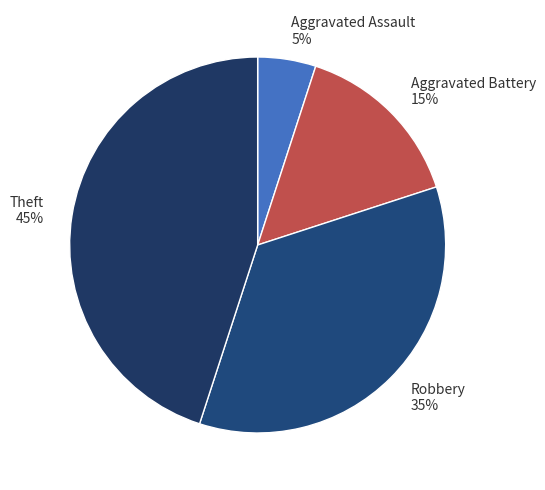

Is it true that Aggravated Battery is 15% of the pie?

True